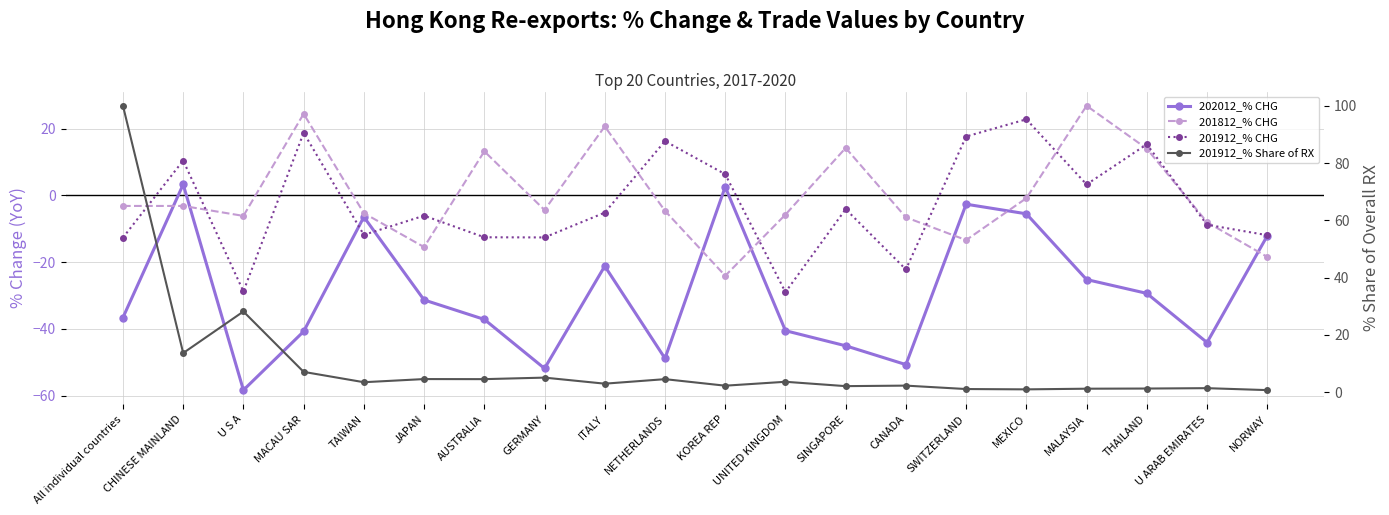

At which category does 201912_% CHG reach its first local peak?

CHINESE MAINLAND